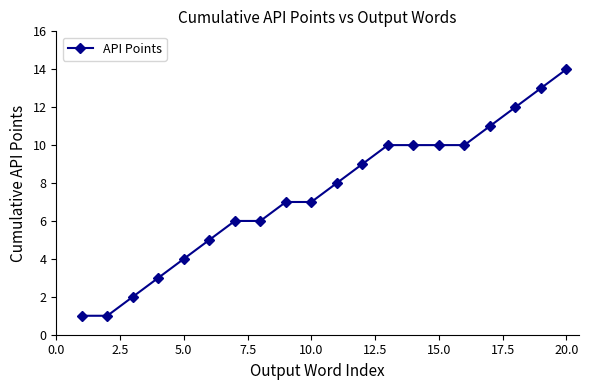

What is the average value?

7